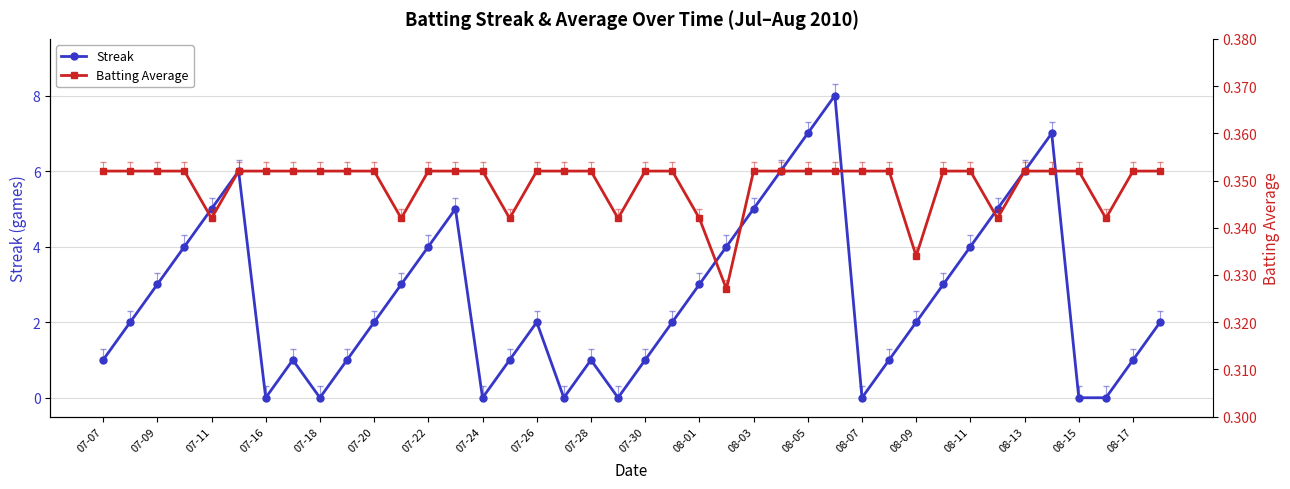

What position from the right is 23?

17